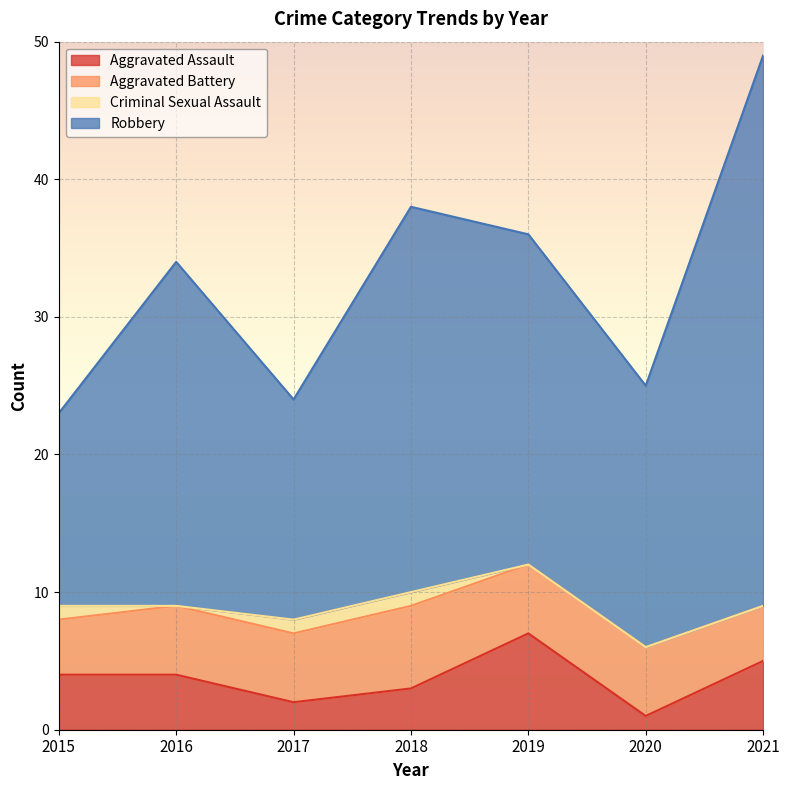

Which series changed the most between 2015 and 2018?

Robbery